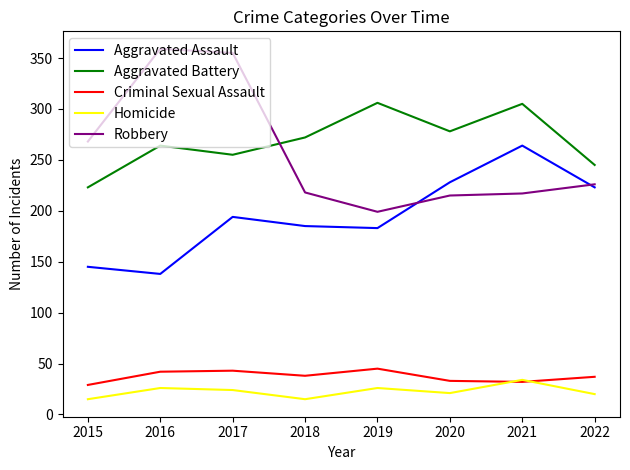

At which category is the sum across all series the highest?

2017